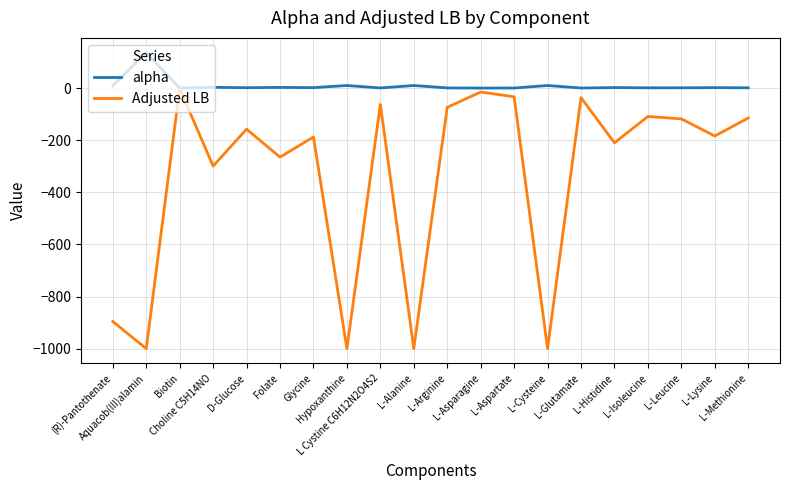

What is the greatest value displayed?

136.0